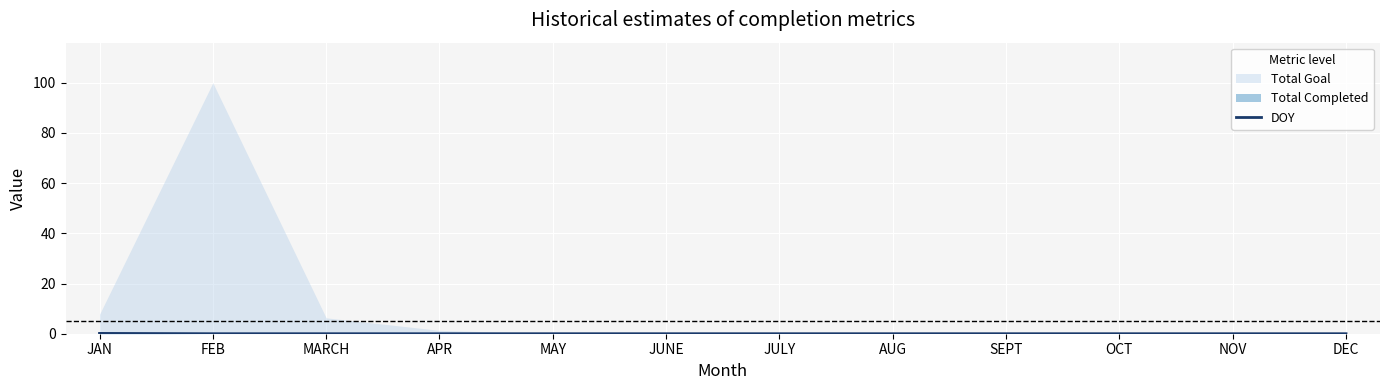

Which has a higher value, AUG or NOV?

AUG